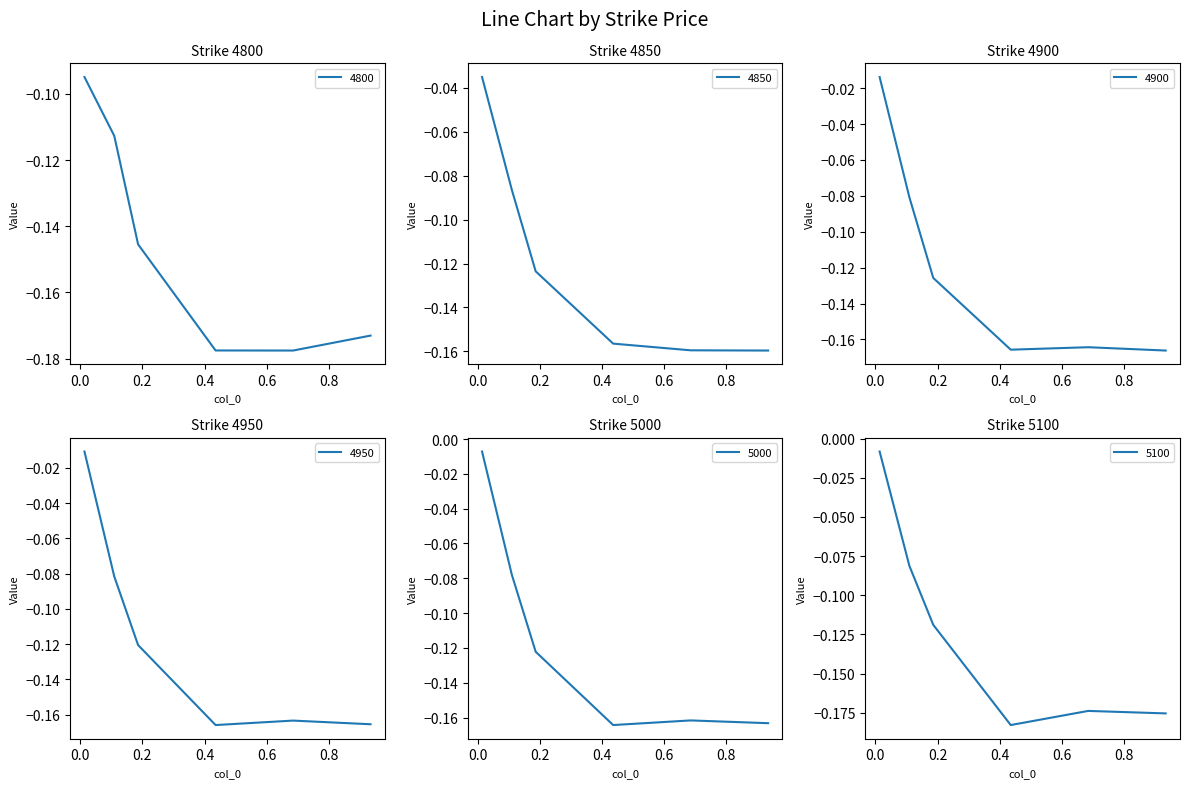

What are all the series names shown in the legend?

4800, 4850, 4900, 4950, 5000, 5100